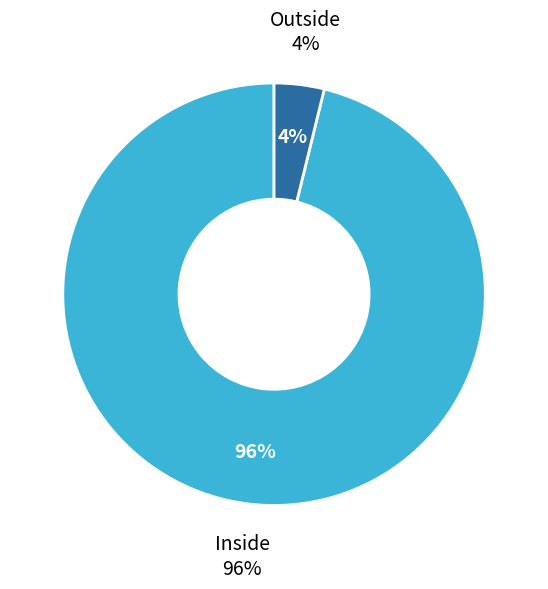

The Outside slice represents 17% of the pie. True or false?

False